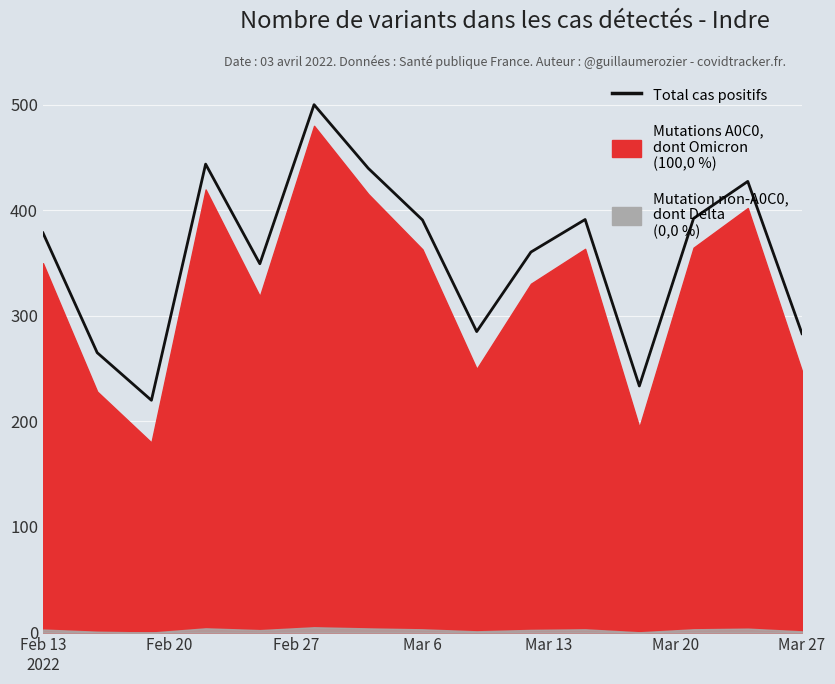

The value at Feb 13
2022 is 241.7. True or false?

False